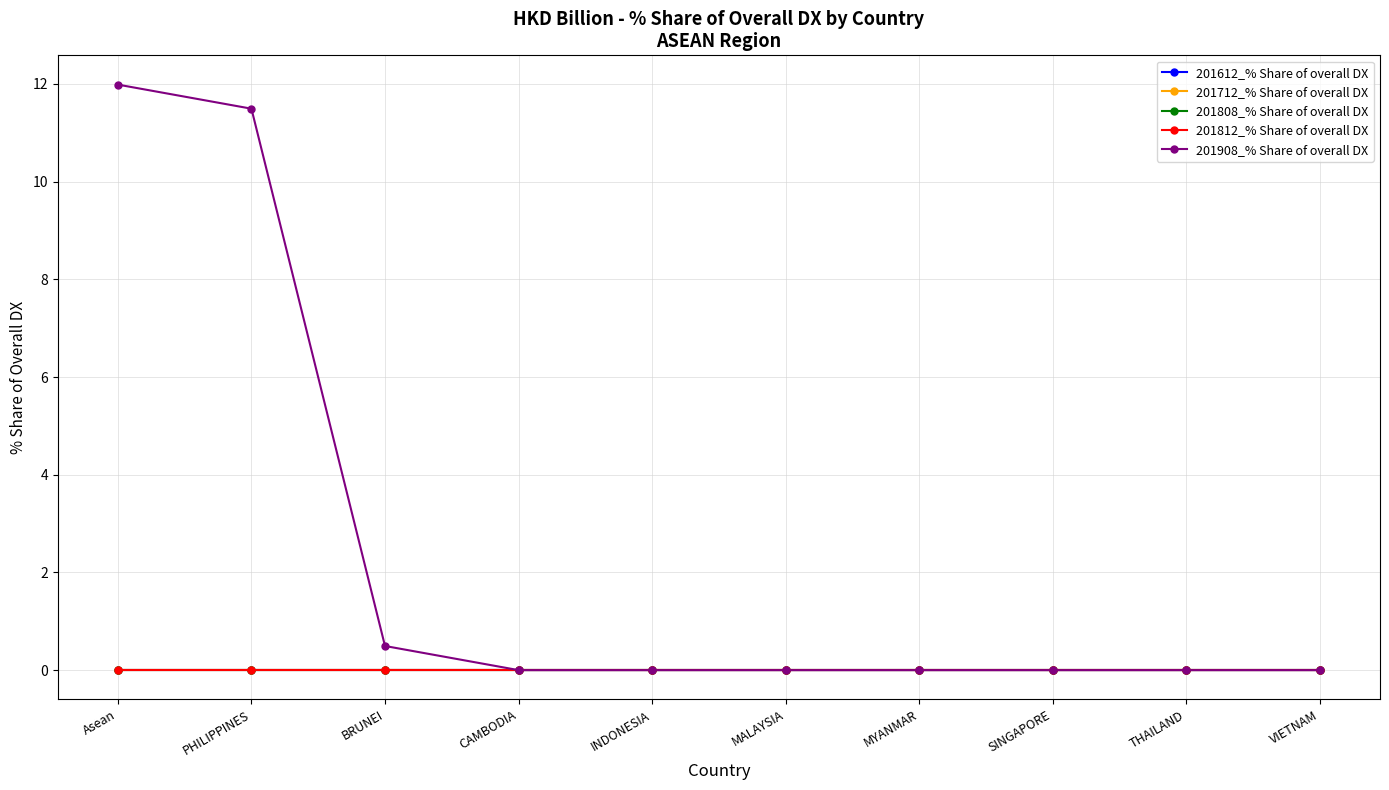

What is the average value of the 201908_% Share of overall DX series?

2.4